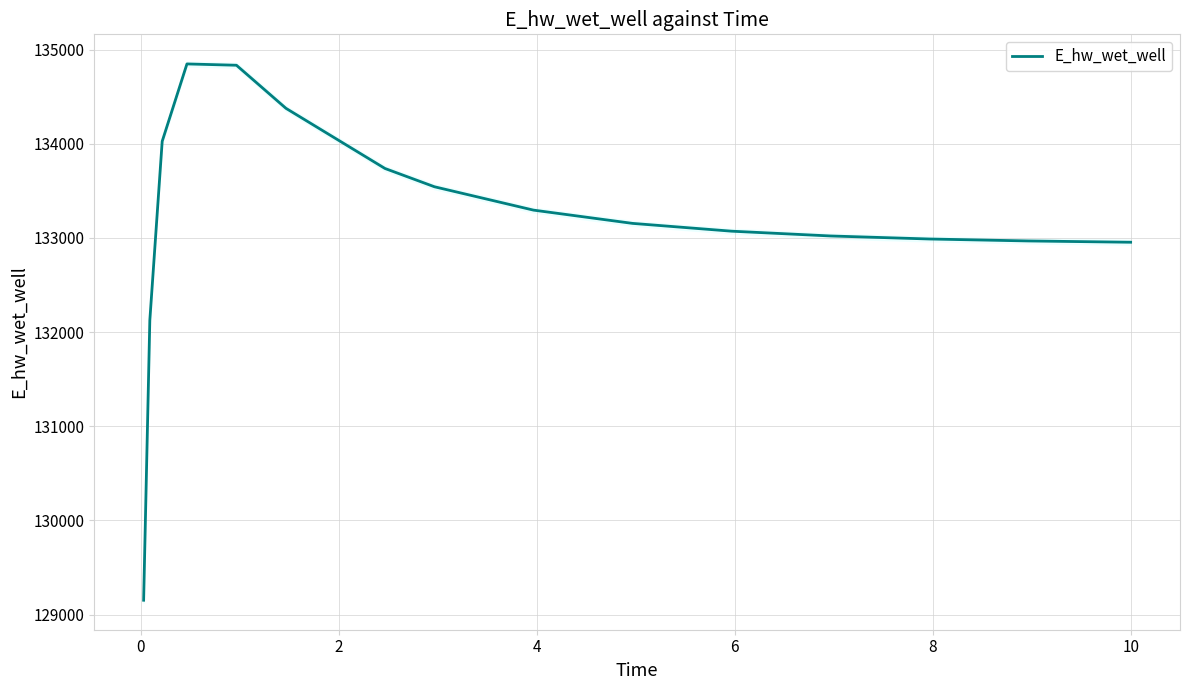

What is the minimum value for E_hw_wet_well?

129152.5